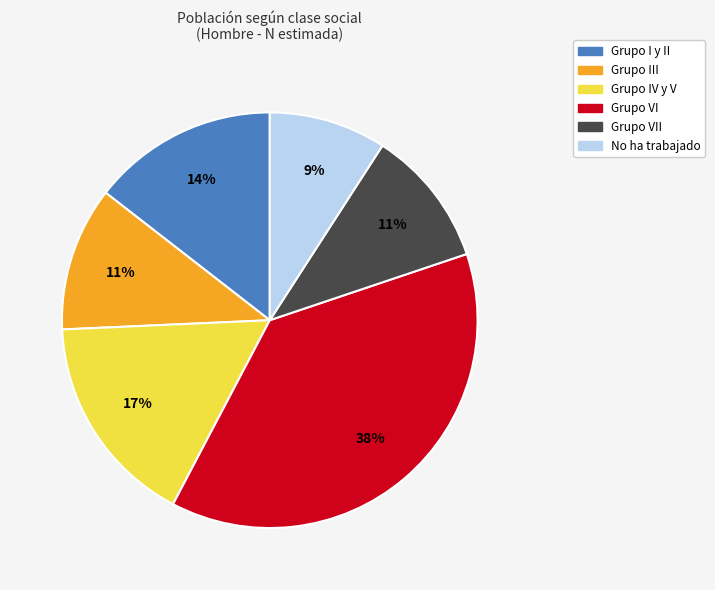

To the nearest percent, what is the average slice percentage?

17%